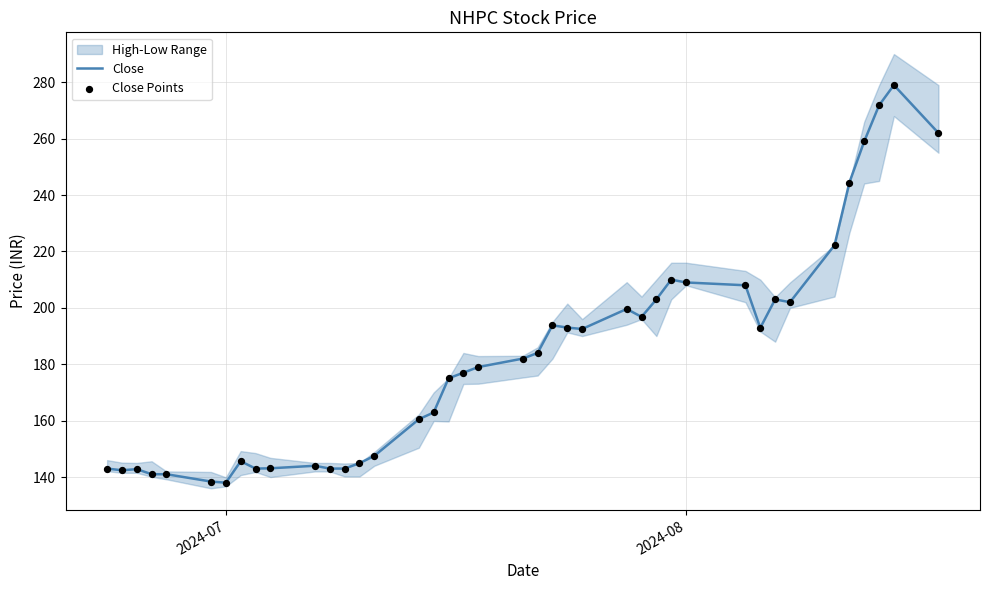

Which series has the largest total across all categories?

Close